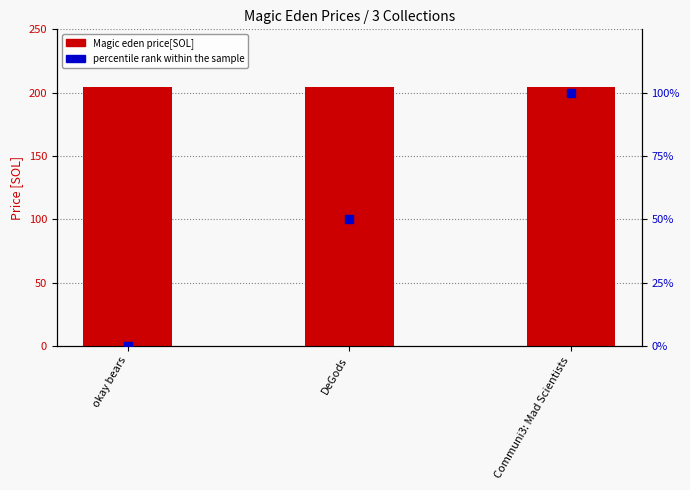

Which series reaches the minimum Y coordinate?

percentile rank within the sample